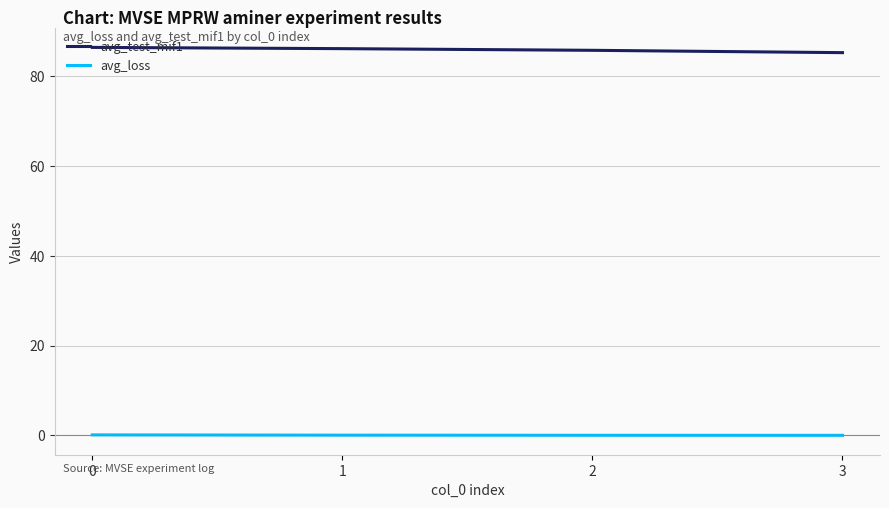

Is the value of avg_test_mif1 at 3 greater than the value of avg_loss at 3?

Yes